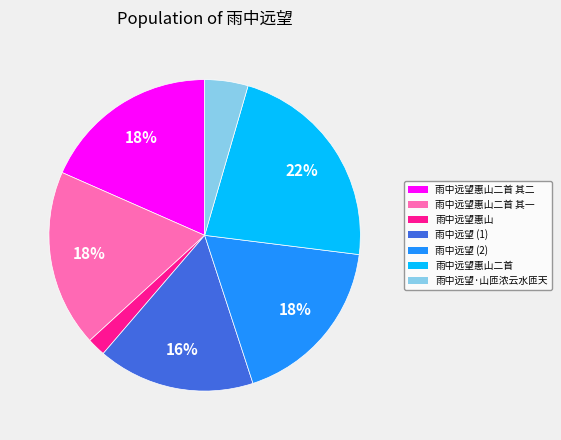

Which has a higher value, 雨中远望 (1) or 雨中远望·山匝浓云水匝天?

雨中远望 (1)